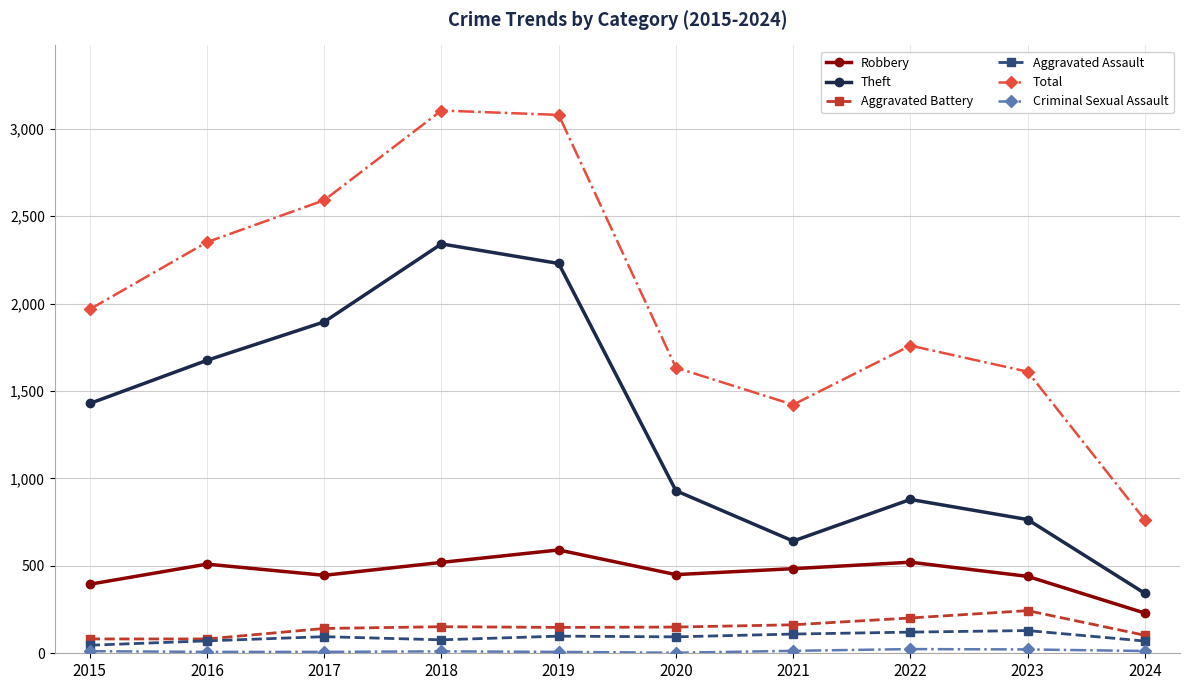

True or false: Aggravated Battery and Total intersect in this chart.

False